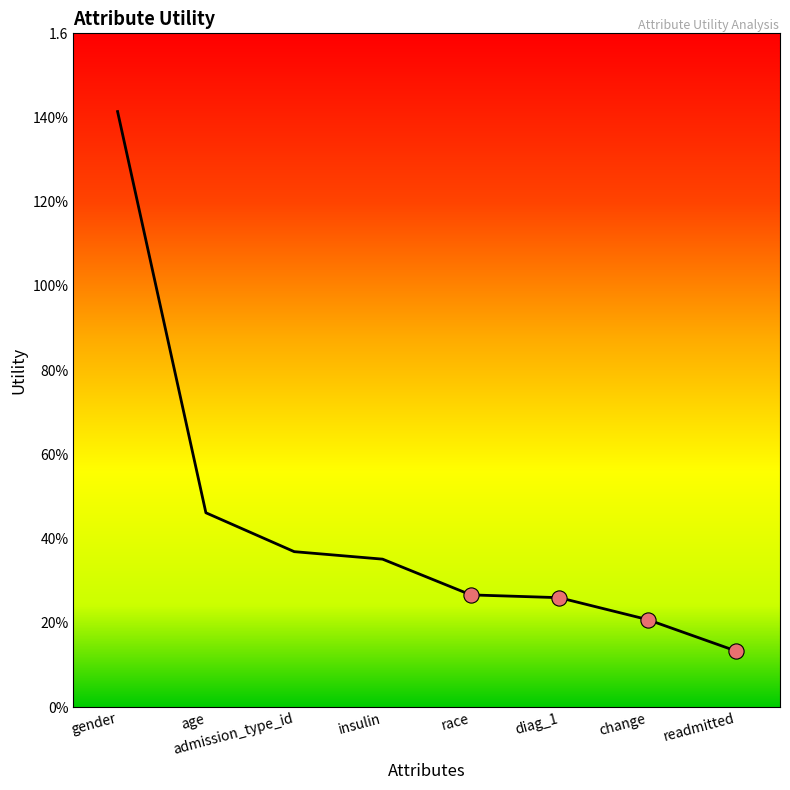

Which has a higher value, diag_1 or change?

diag_1